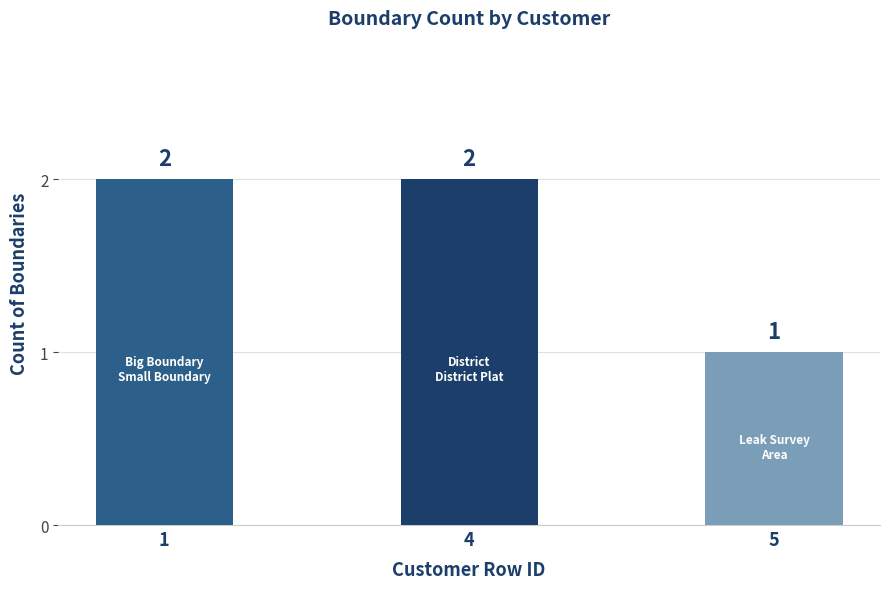

Reading right to left, list all the values displayed in this chart.

1	2	2